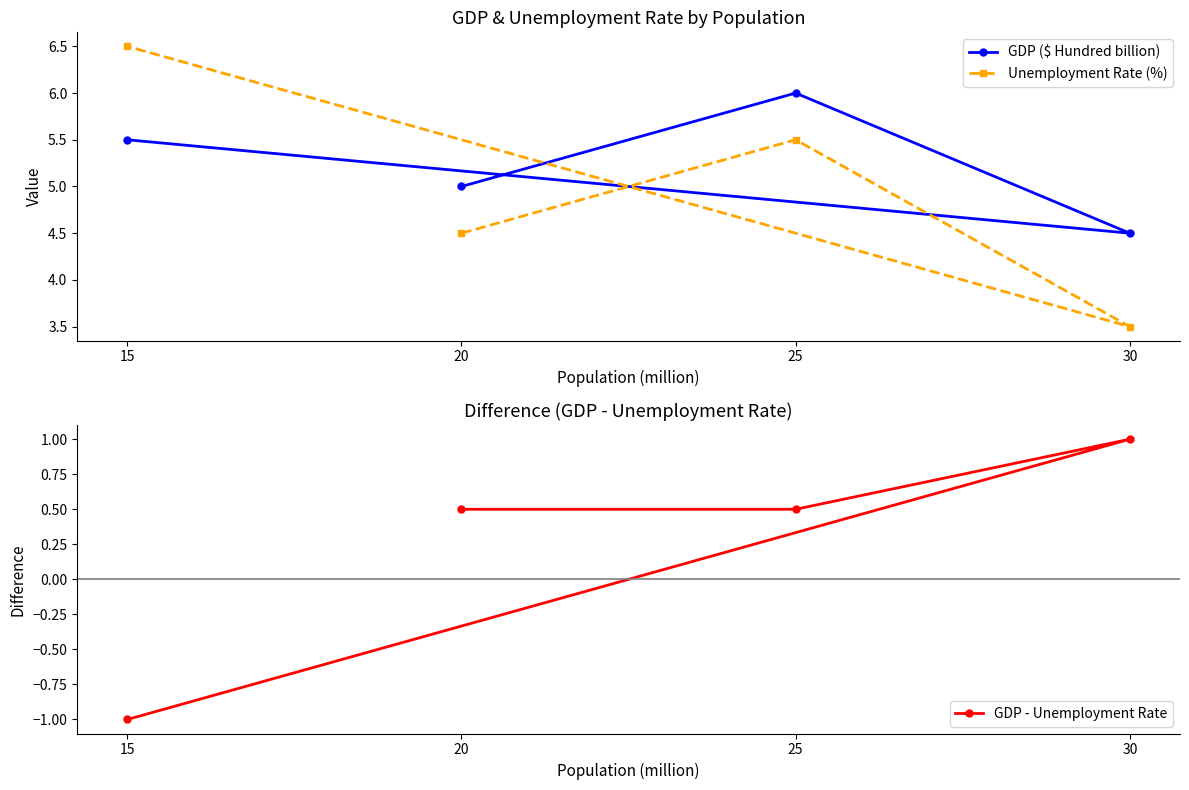

True or false: Unemployment Rate (%) has a value of 7.1 at 20.

False